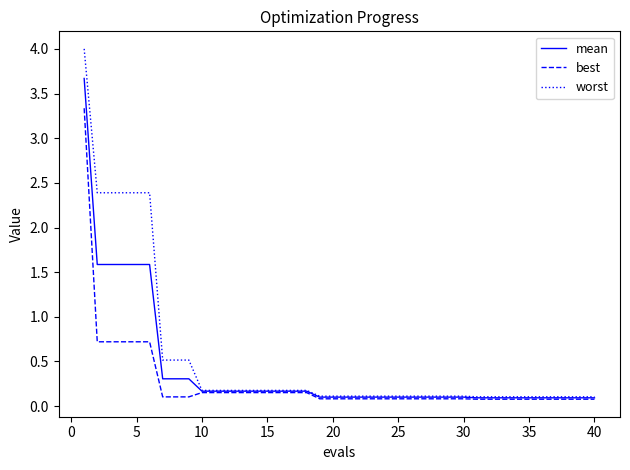

What is the greatest value displayed?

4.0